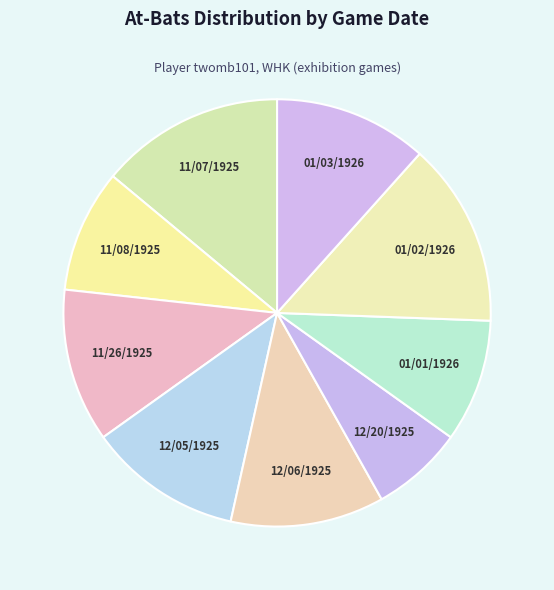

How many slices are in this pie chart?

9